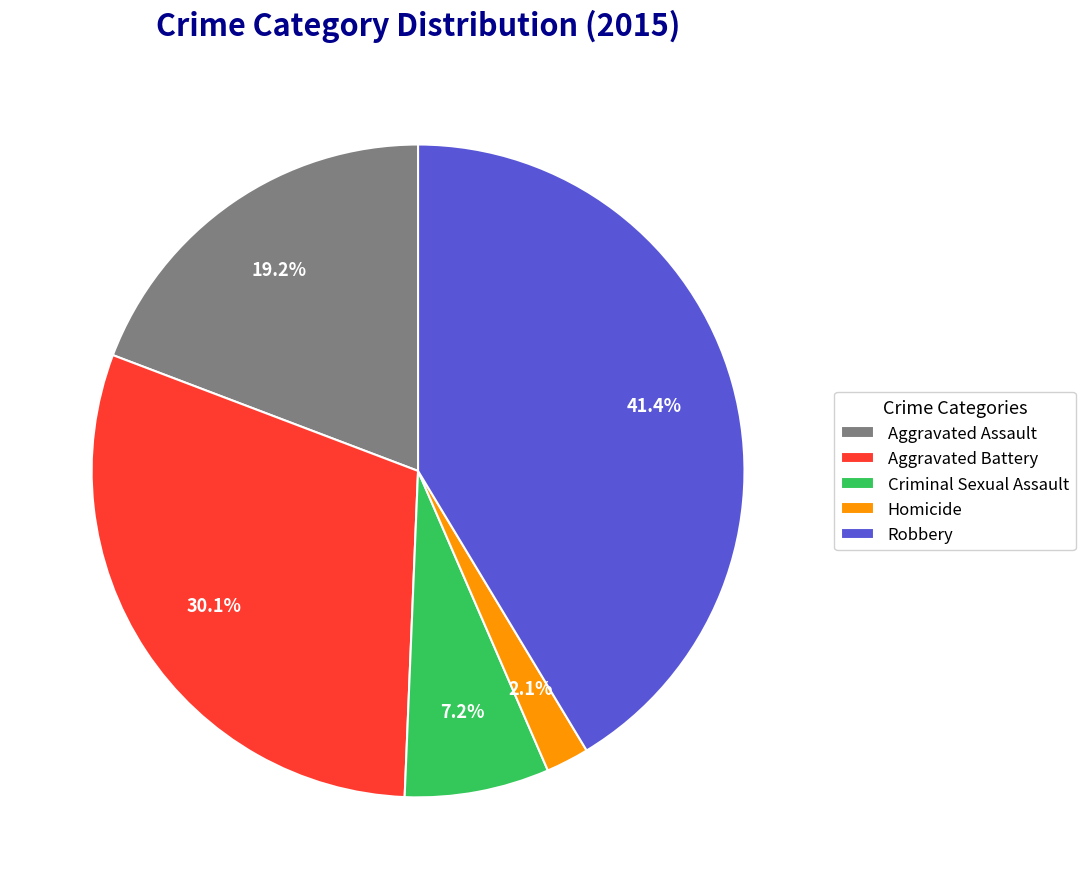

Is there a majority slice in this chart?

No